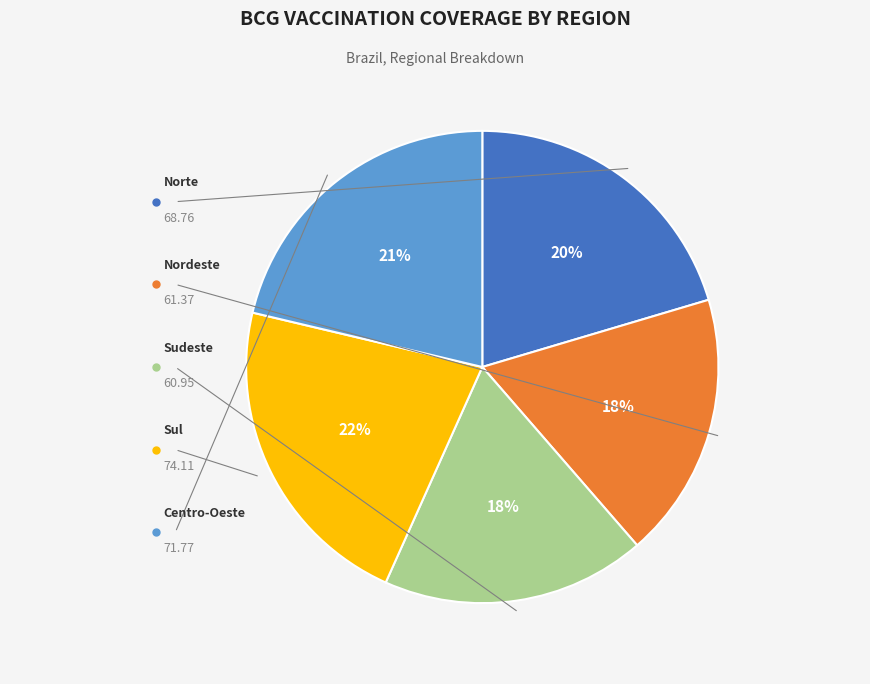

To the nearest percent, what is the average slice percentage?

20%